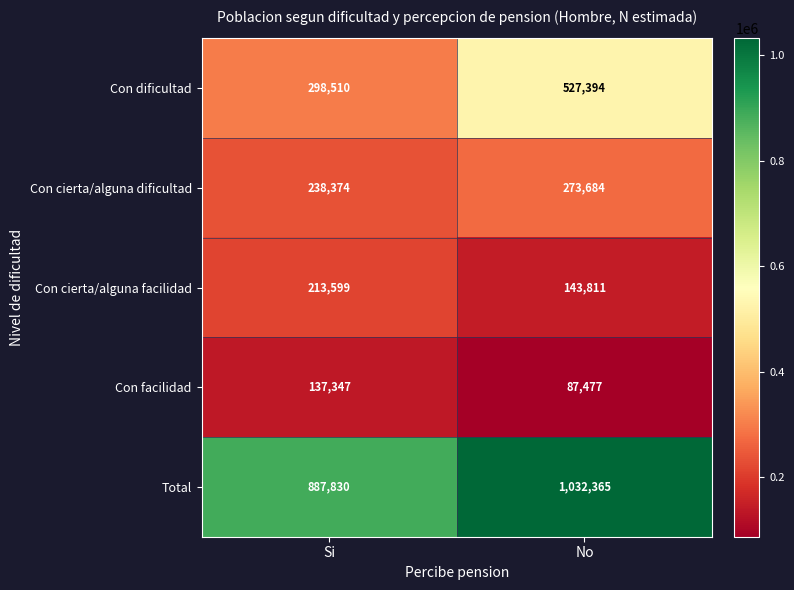

What is the sum of all Con cierta/alguna facilidad values?

357410